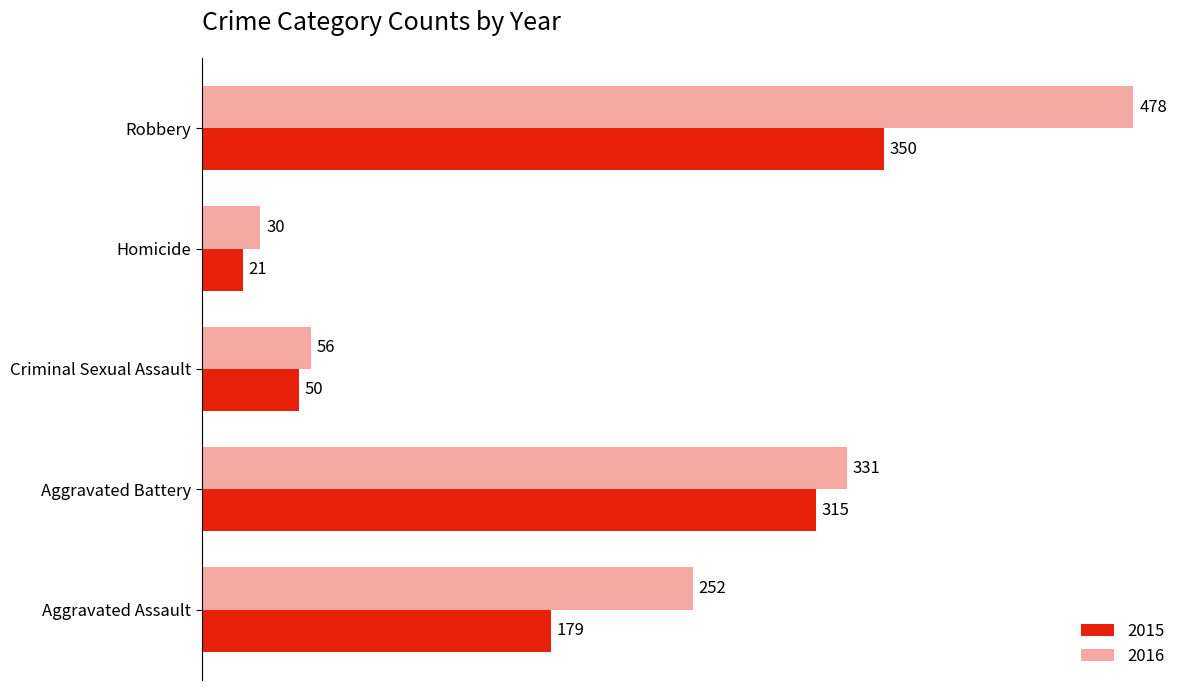

What is the sum of the 2016 values at Robbery and Aggravated Assault?

730